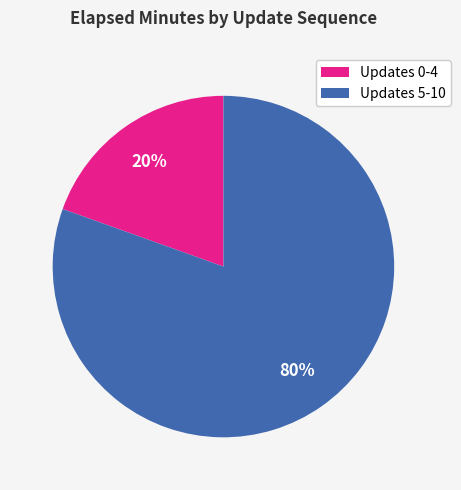

To the nearest percent, what is the average slice percentage?

50%